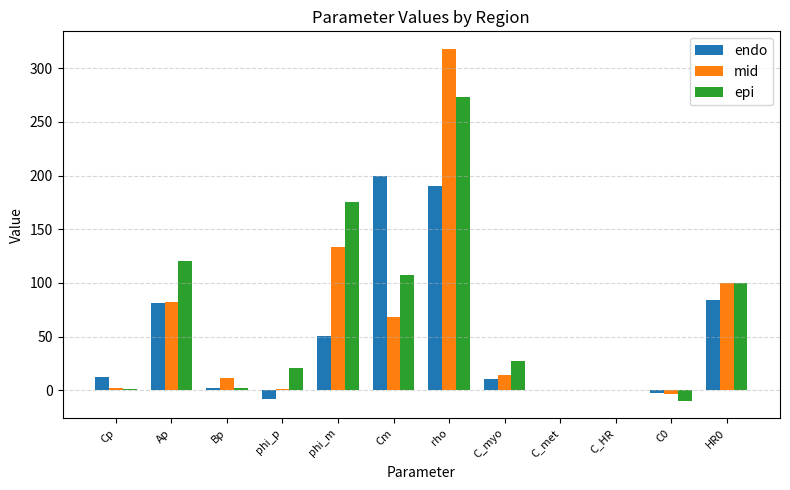

How many data points in epi are above 27?

6